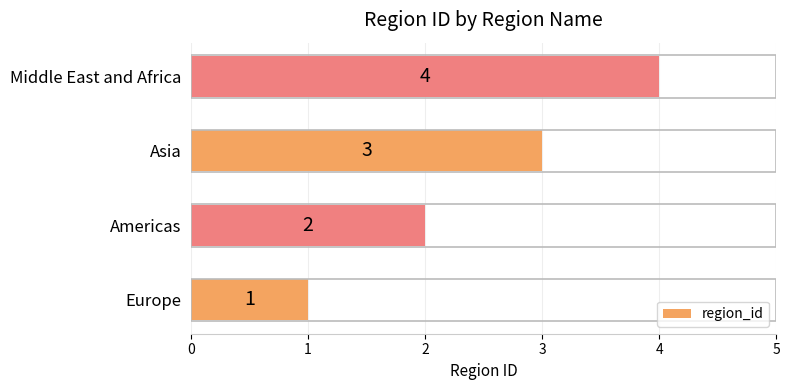

What is the sum of all values?

10